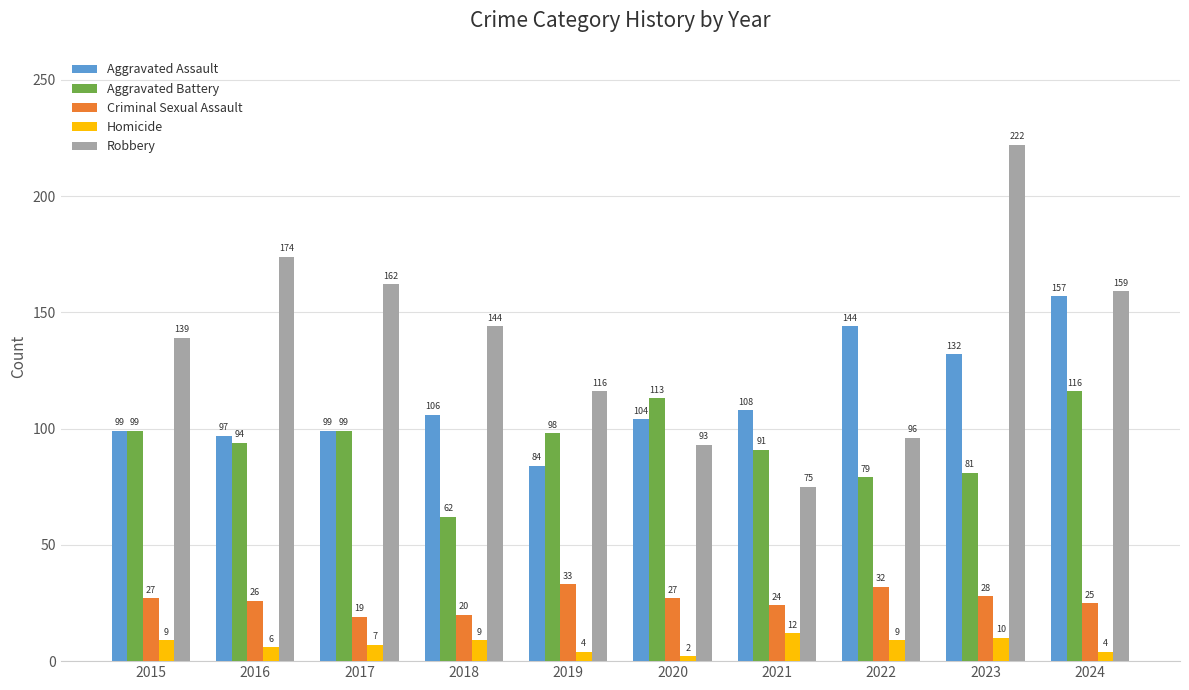

Between 2015 and 2017, which series saw the biggest shift?

Robbery